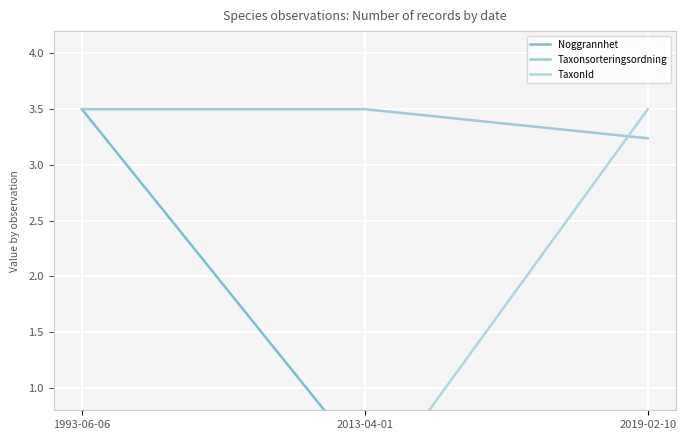

At which label does Taxonsorteringsordning reach its peak?

1993-06-06